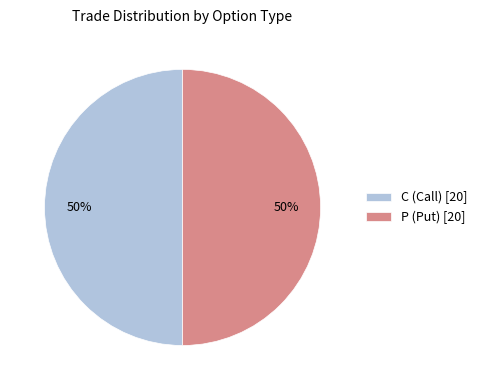

What percentage is the P (Put) [20] slice, to the nearest percent?

50%